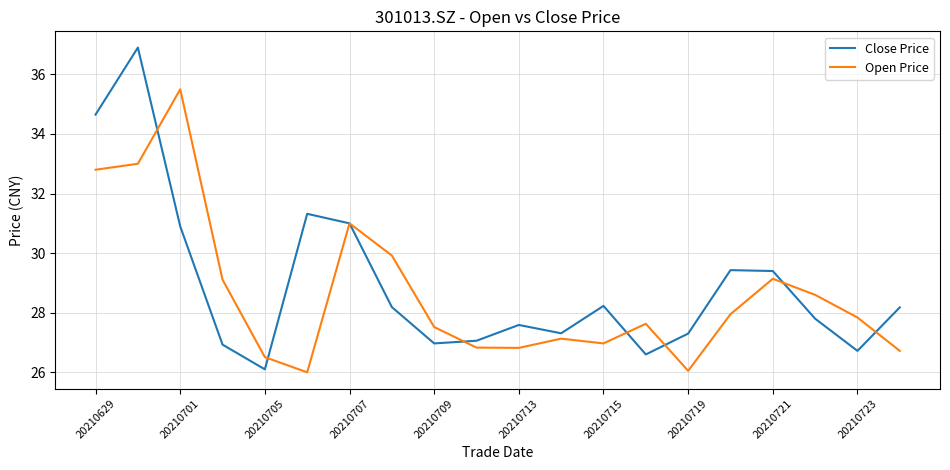

What is the greatest value displayed?

36.9